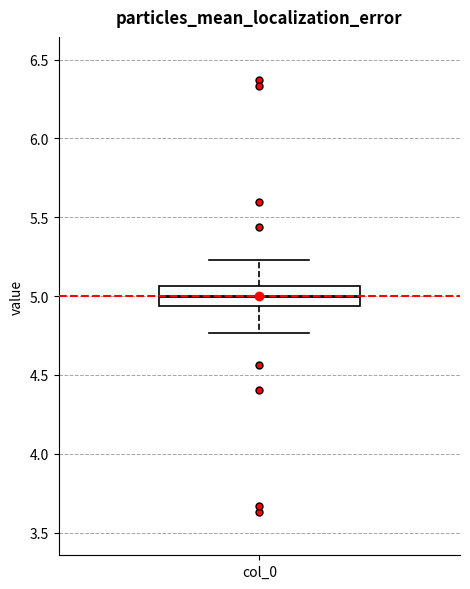

Transcribe this box plot: give where the median line is, the range the box spans, and where the two whiskers end, as read against the y-axis. The values are not printed on the chart, so give them approximately, as read against the axis.

median 5.00, box 4.95 to 5.05, whiskers 4.75 to 5.25